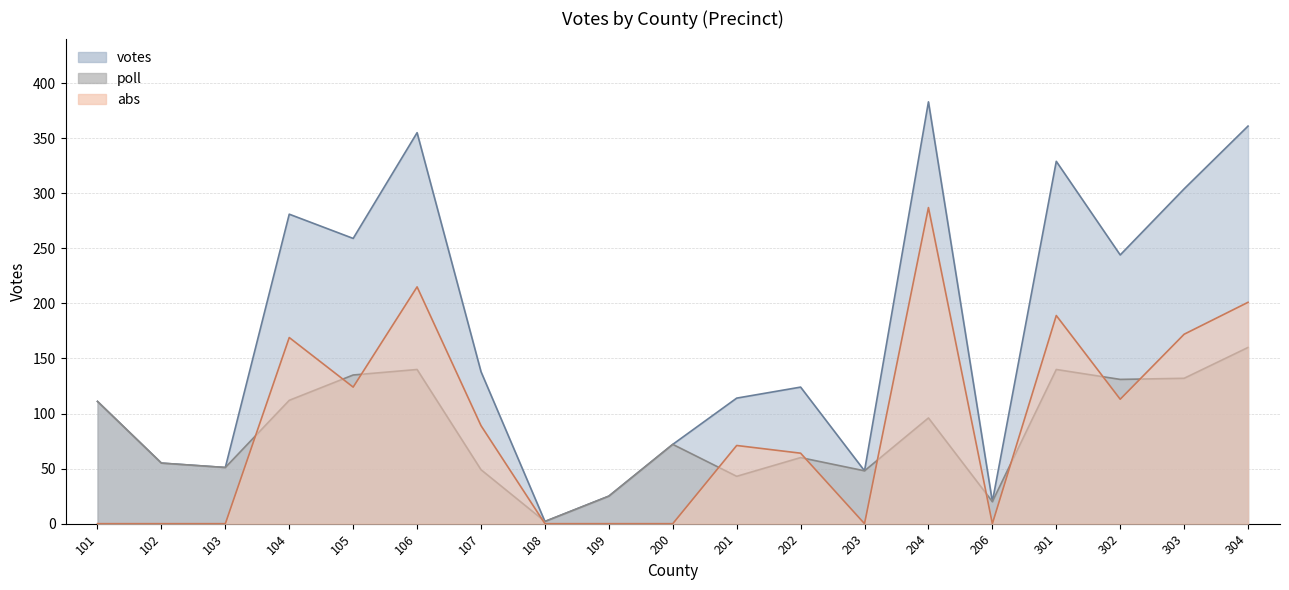

Between which two adjacent categories do poll and abs first intersect?

103 and 104